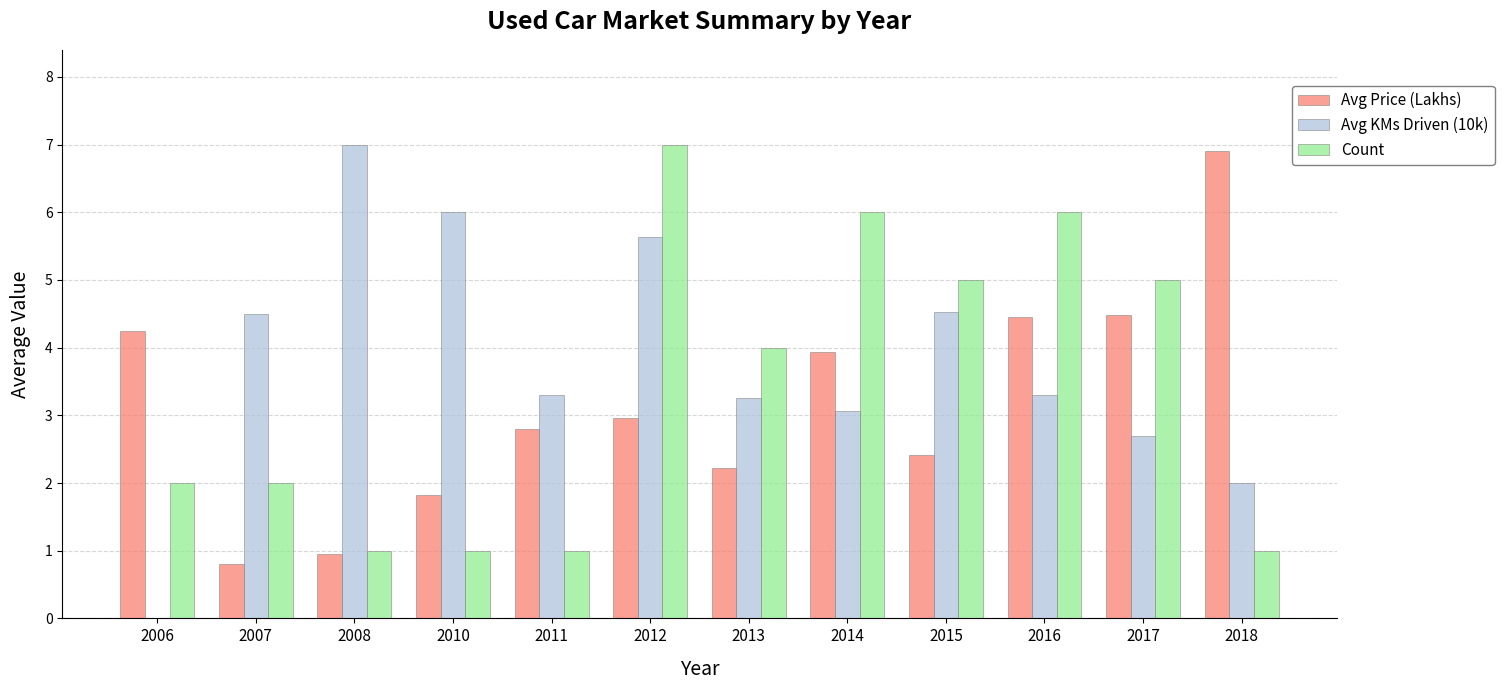

How many categories are shown in the chart?

12